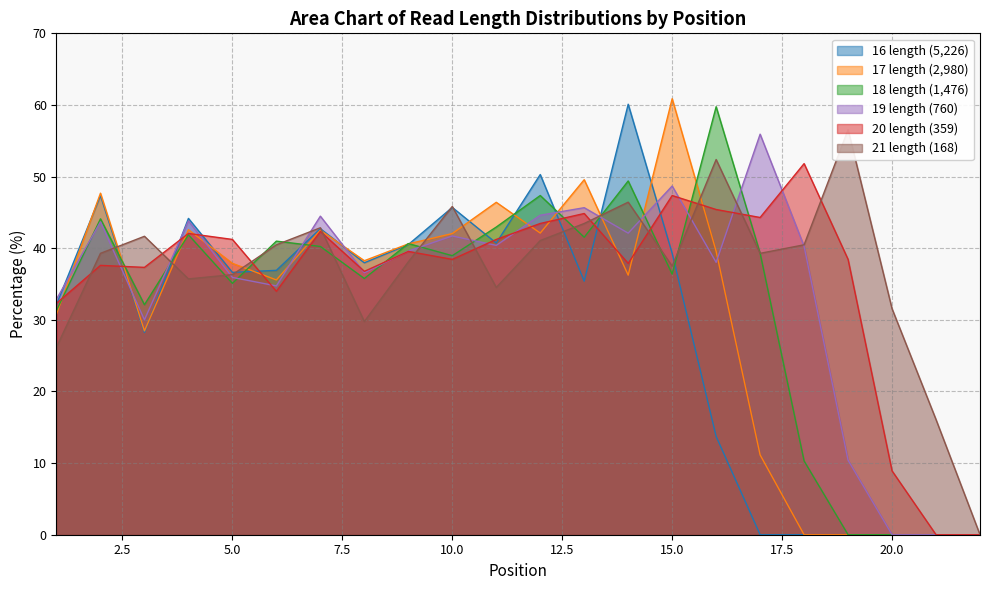

Is the value of 19 length (760) at 8 greater than the value of 18 length (1,476) at 18?

Yes